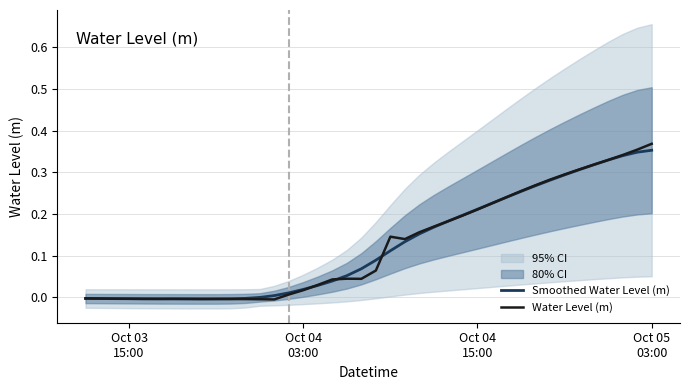

How many data points does each series have?

40